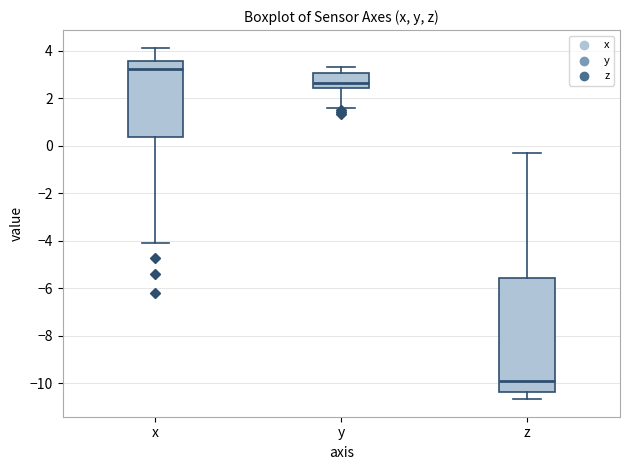

Reading left to right, transcribe this box plot: for each box, give where its median line is, the range the box spans, and where its two whiskers end, as read against the y-axis. The values are not printed on the chart, so give them approximately, as read against the axis.

x: median 3.2, box 0.4 to 3.6, whiskers -4.0 to 4.2
y: median 2.6, box 2.4 to 3.0, whiskers 1.6 to 3.4
z: median -9.8, box -10.4 to -5.6, whiskers -10.6 to -0.2